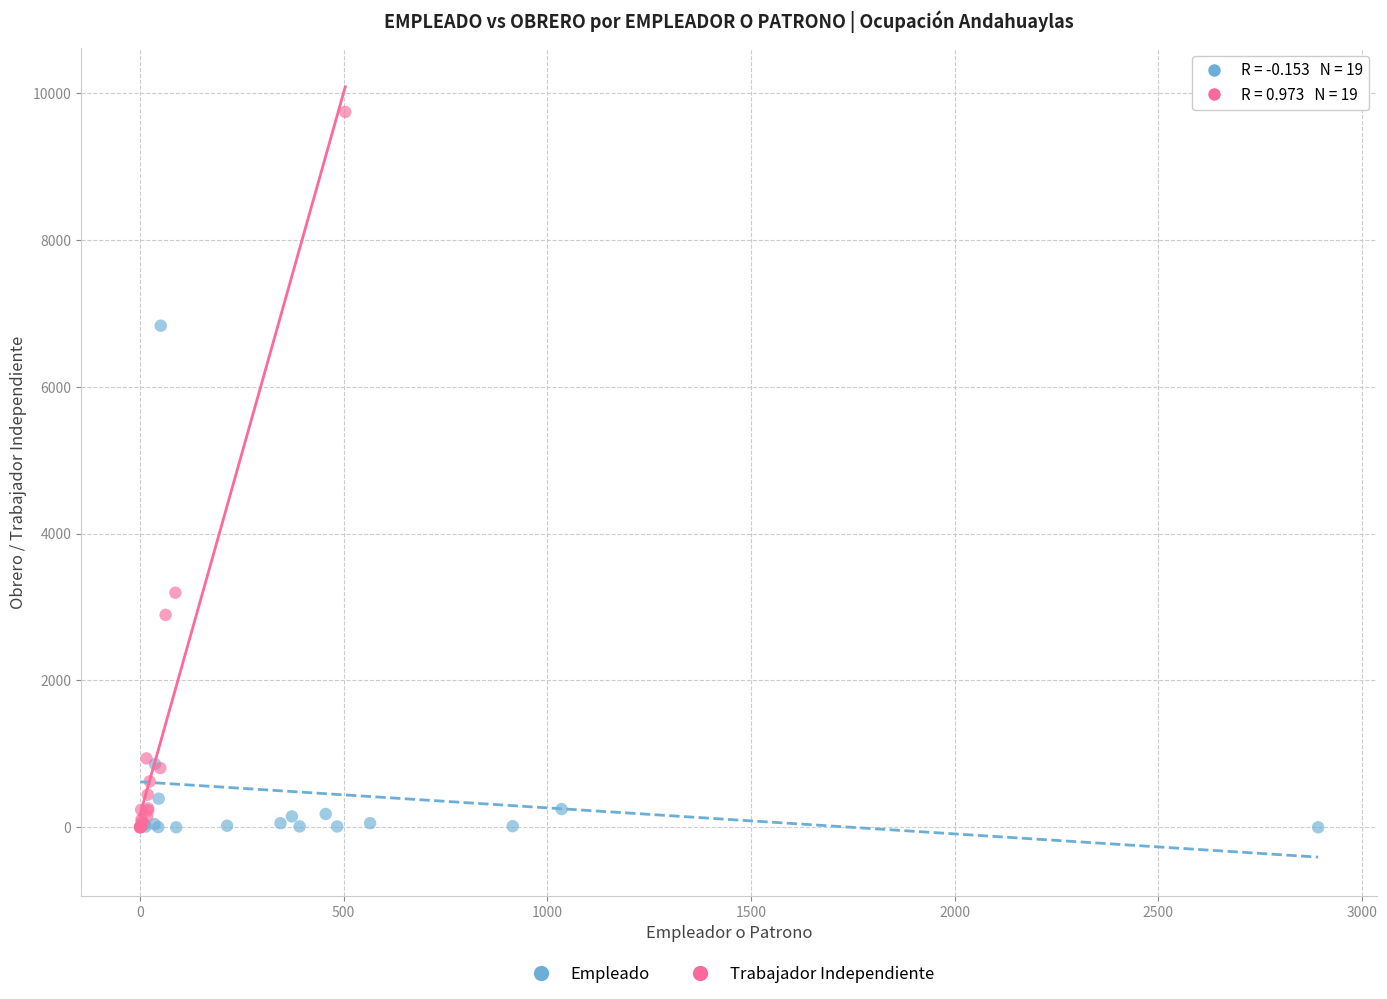

Which series contains the highest Y value?

Trabajador Independiente